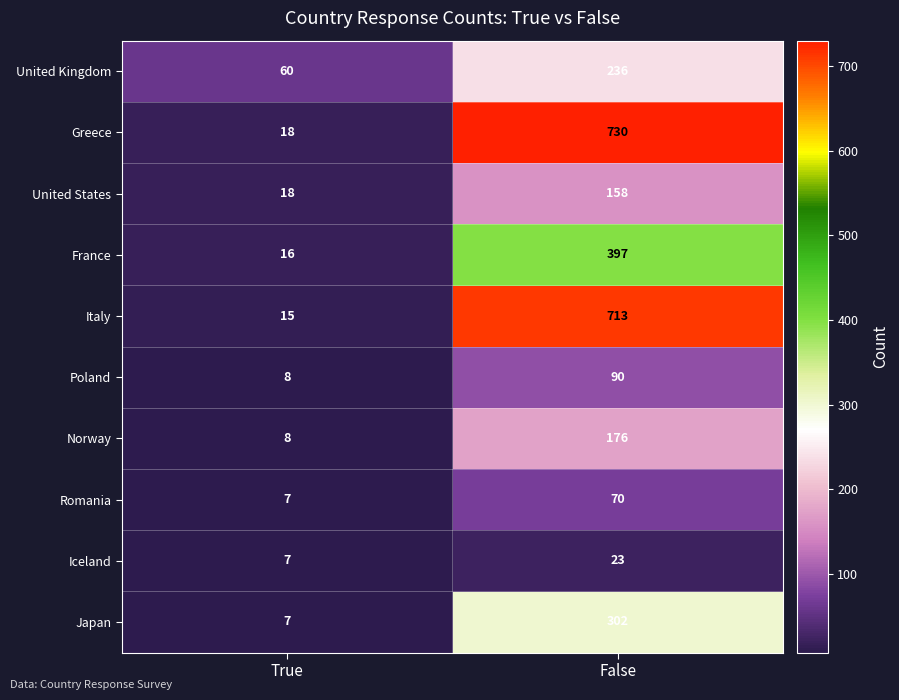

What is the sum of the Italy values at True and False?

728